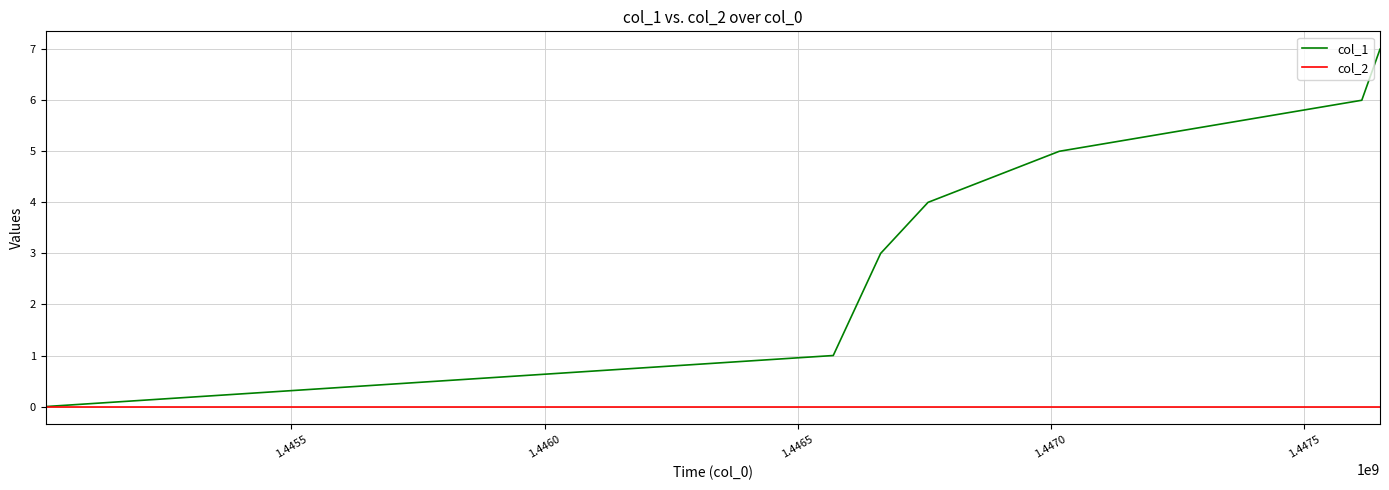

Which series has the widest spread of values?

col_1